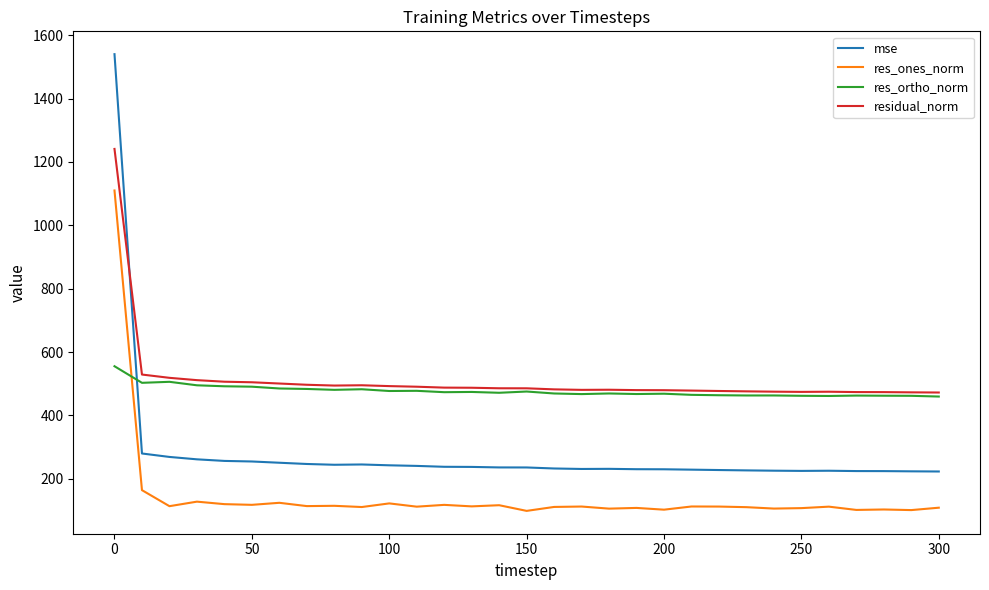

True or false: res_ones_norm and residual_norm cross at least once.

False